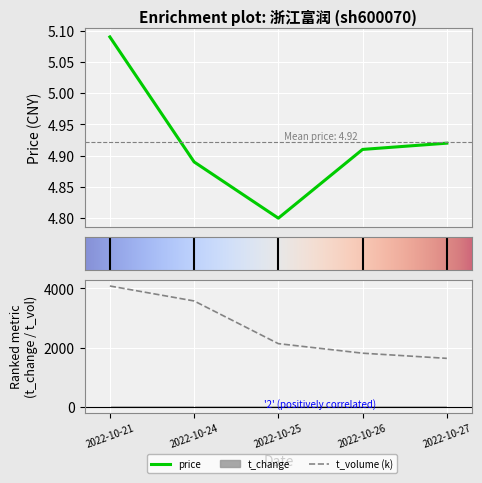

List the series in order of their peak value, highest first.

volume, price